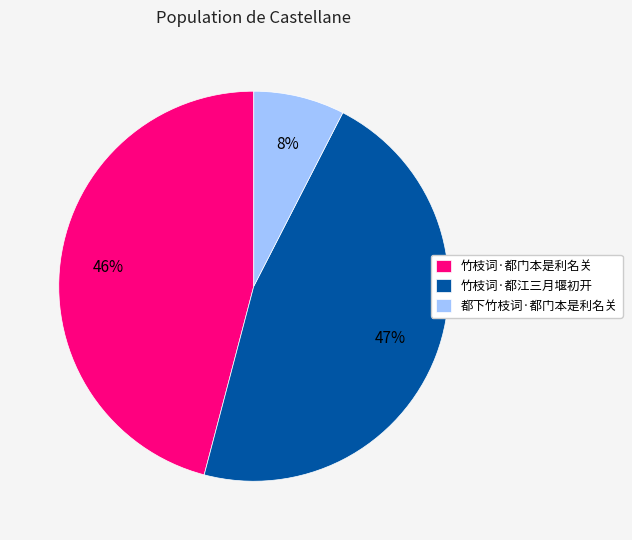

Is there any slice that represents more than half of the pie?

No